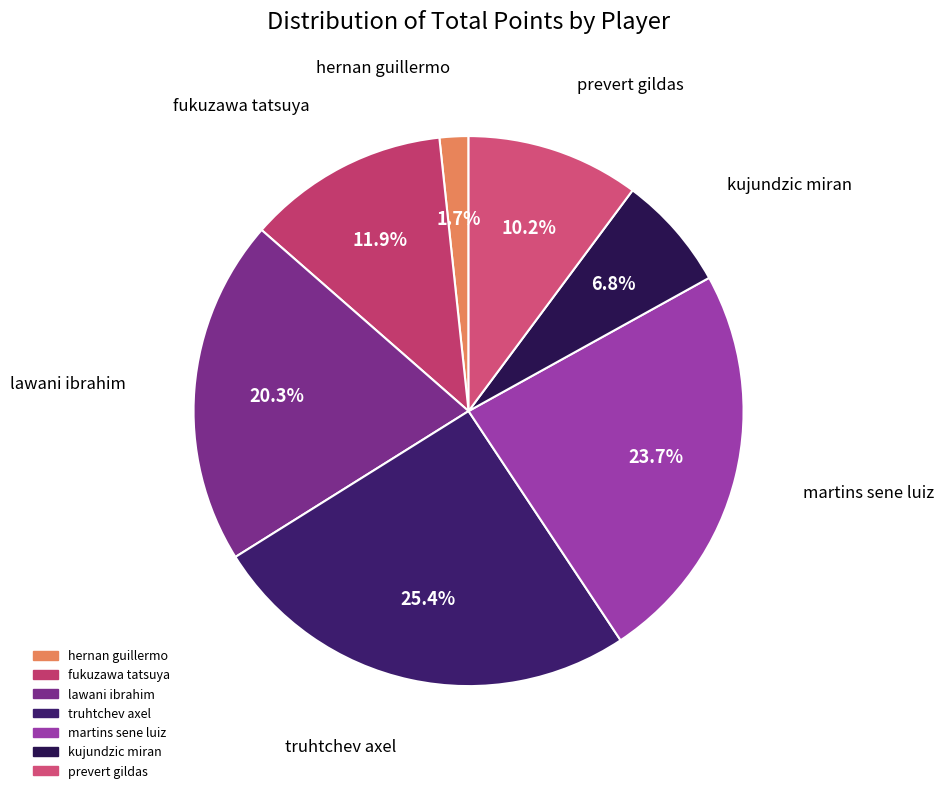

What is the largest slice in the pie chart?

truhtchev axel